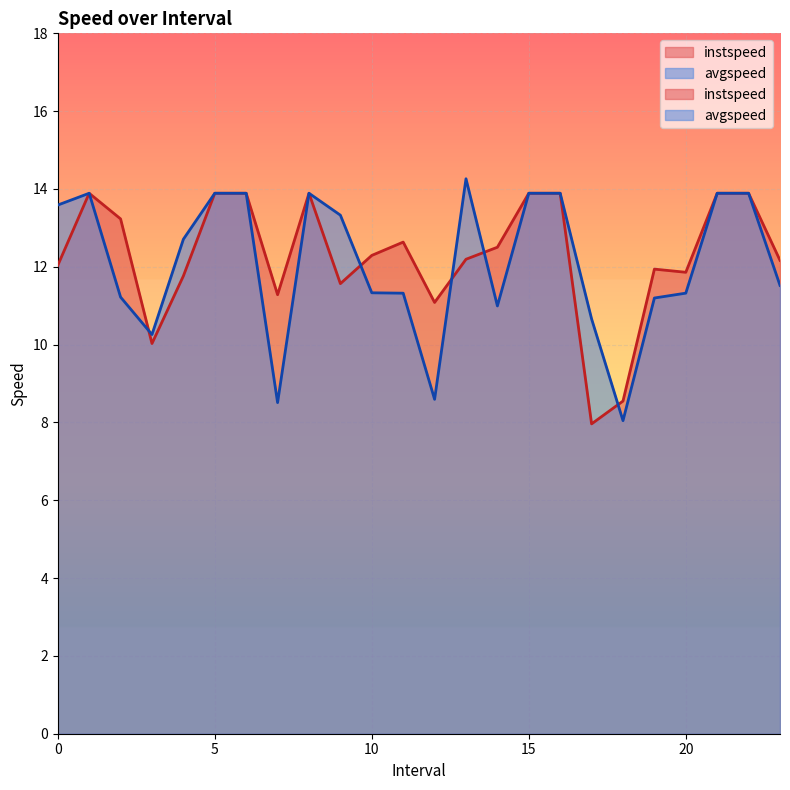

Is it true that instspeed equals 8.0 at 17?

True